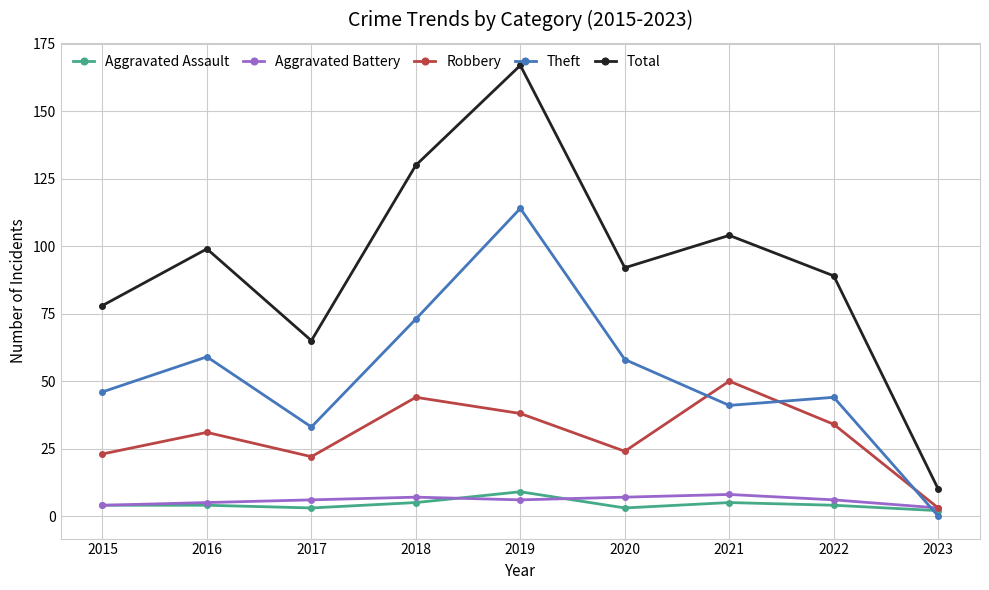

What is the approximate value of Robbery at 2020, to the nearest 10?

20